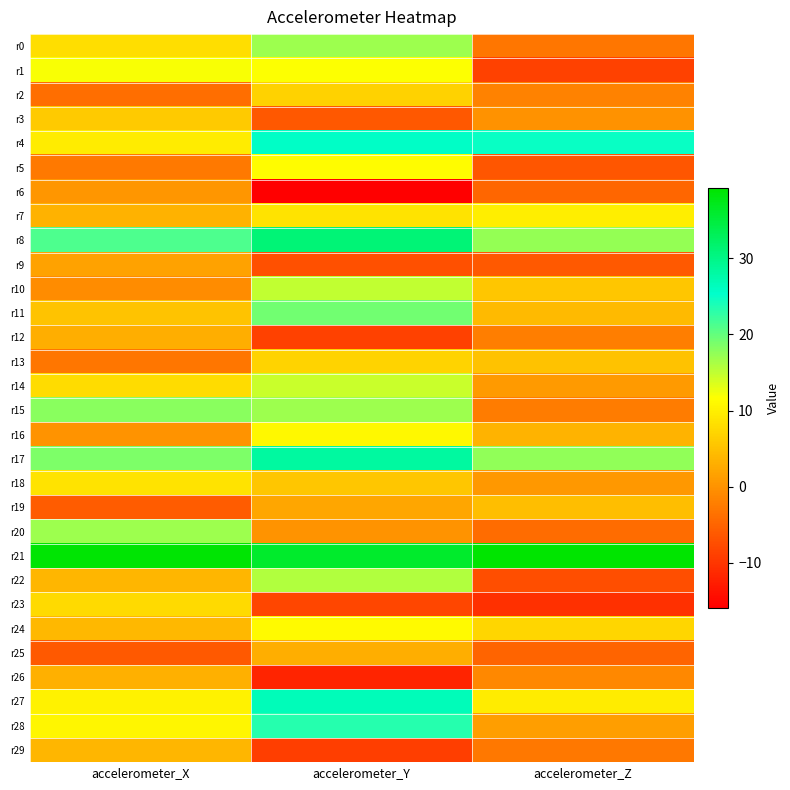

At which category is the sum across all series the highest?

accelerometer_Y